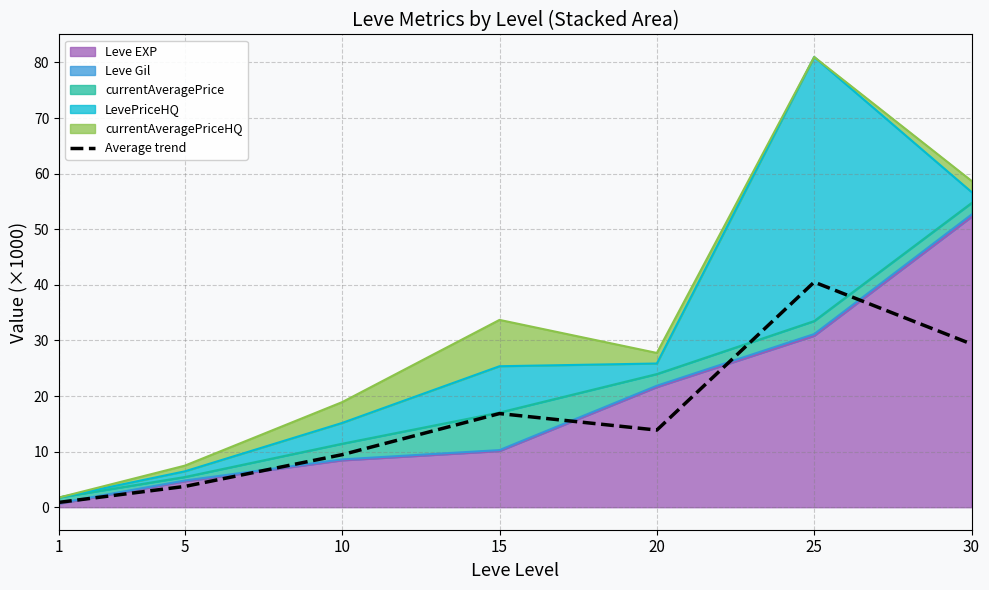

Where is the first local maximum?

15